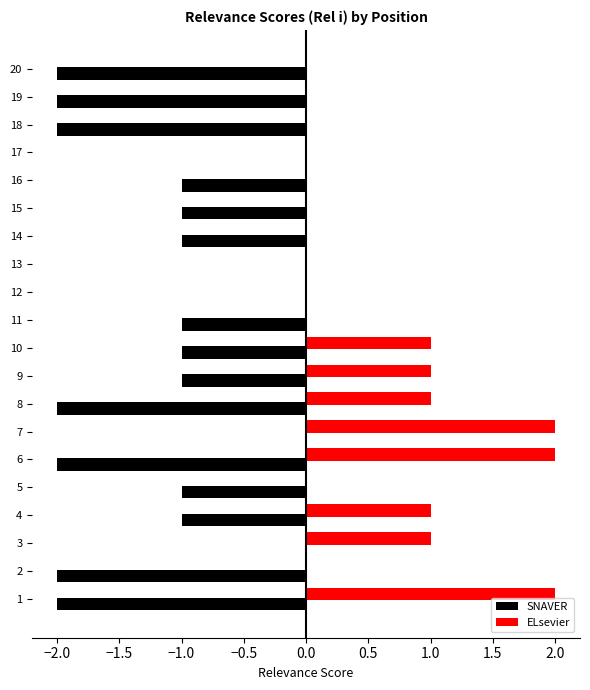

Does the chart contain any negative values?

Yes